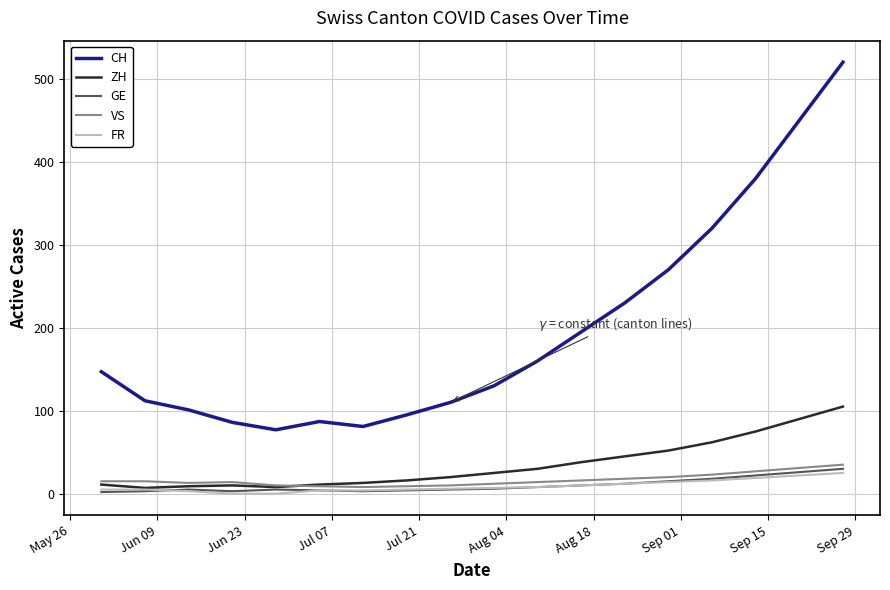

Does the chart have visible grid lines?

Yes